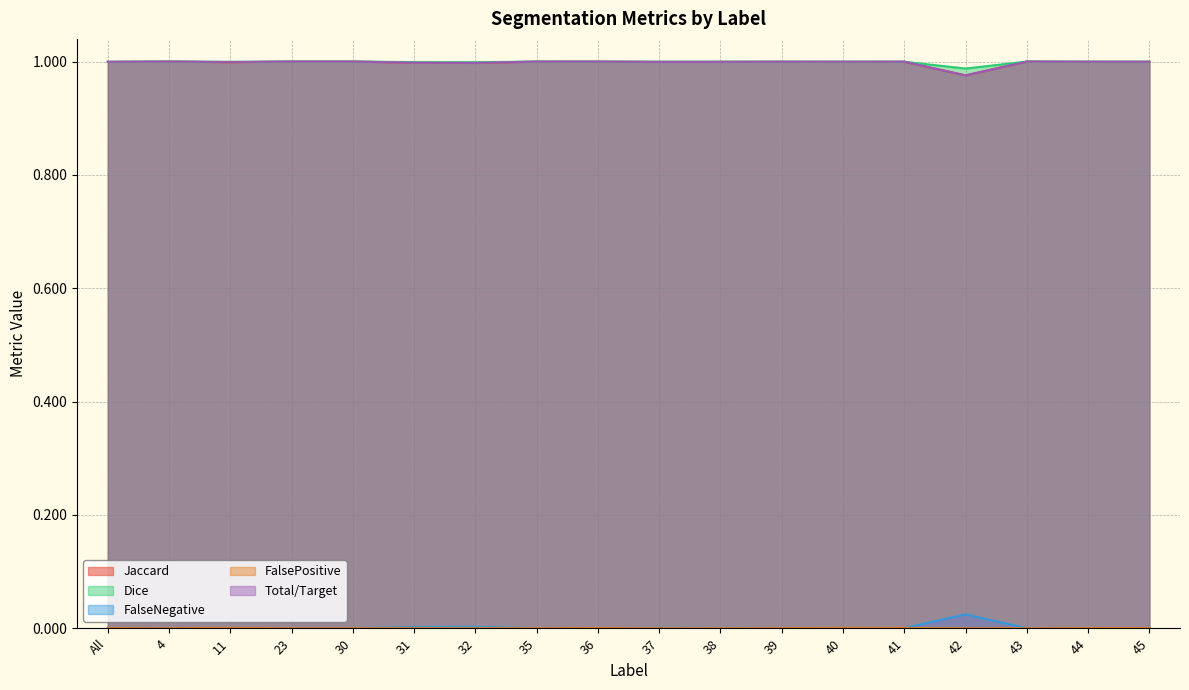

True or false: Jaccard and FalseNegative cross at least once.

False